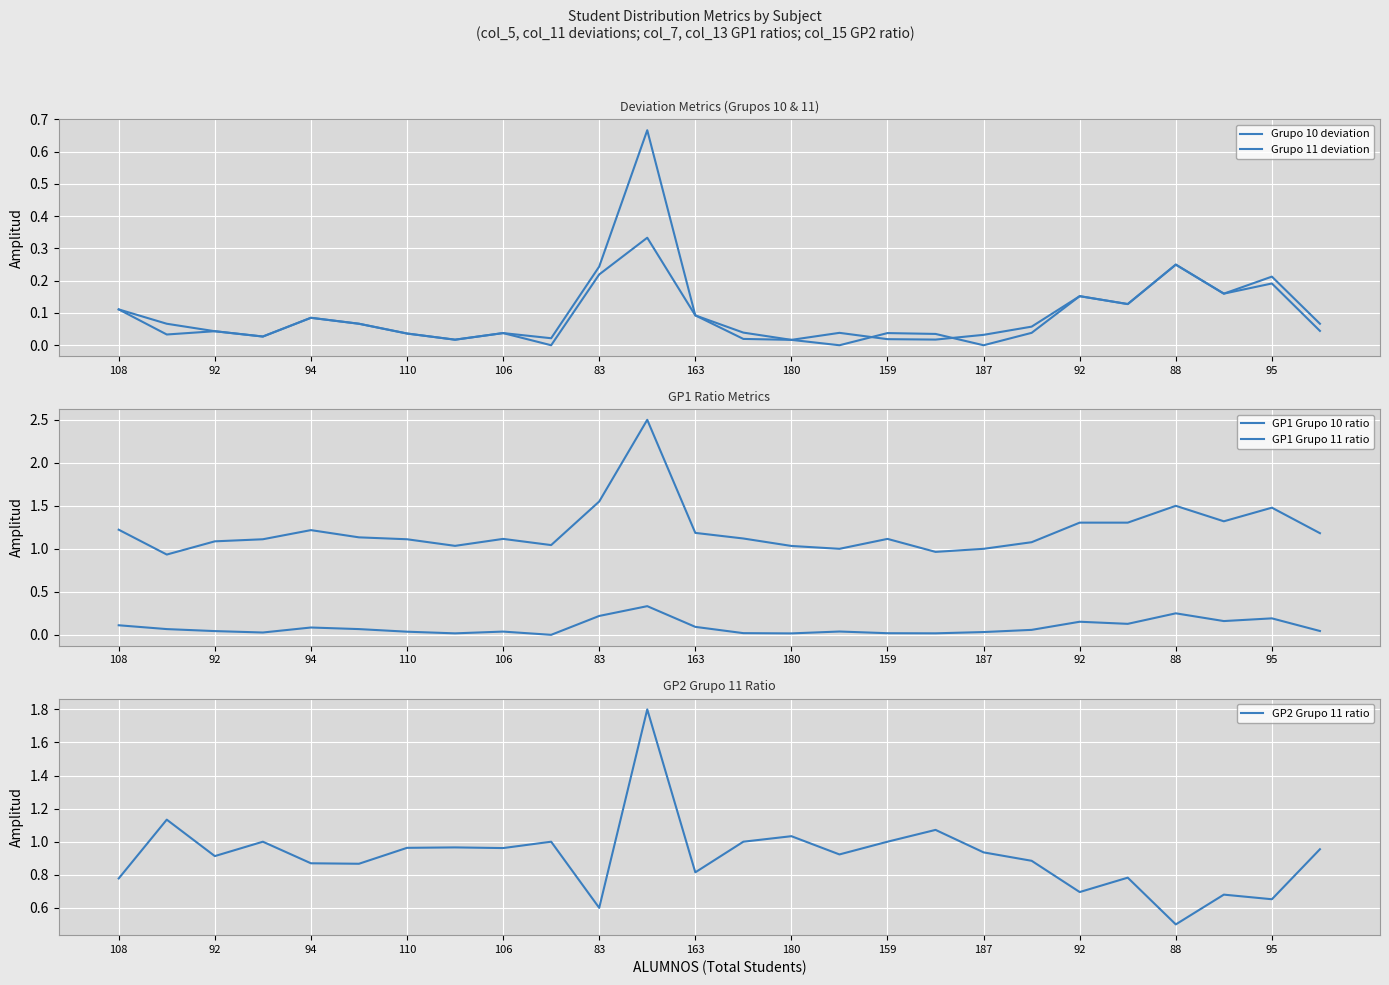

Reading left to right, transcribe all the data shown in this chart.

Grupo 10 deviation: 0.1	0.0	0.0	0.0	0.1	0.1	0.0	0.0	0.0	0.0	0.2	0.7	0.1	0.0	0.0	0.0	0.0	0.0	0.0	0.0	0.2	0.1	0.2	0.2	0.2	0.1
Grupo 11 deviation: 0.1	0.1	0.0	0.0	0.1	0.1	0.0	0.0	0.0	0.0	0.2	0.3	0.1	0.0	0.0	0.0	0.0	0.0	0.0	0.1	0.2	0.1	0.2	0.2	0.2	0.0
GP1 Grupo 10 ratio: 1.2	0.9	1.1	1.1	1.2	1.1	1.1	1.0	1.1	1.0	1.6	2.5	1.2	1.1	1.0	1.0	1.1	1.0	1.0	1.1	1.3	1.3	1.5	1.3	1.5	1.2
GP1 Grupo 11 ratio: 0.1	0.1	0.0	0.0	0.1	0.1	0.0	0.0	0.0	0.0	0.2	0.3	0.1	0.0	0.0	0.0	0.0	0.0	0.0	0.1	0.2	0.1	0.2	0.2	0.2	0.0
GP2 Grupo 11 ratio: 0.8	1.1	0.9	1.0	0.9	0.9	1.0	1.0	1.0	1.0	0.6	1.8	0.8	1.0	1.0	0.9	1.0	1.1	0.9	0.9	0.7	0.8	0.5	0.7	0.7	1.0